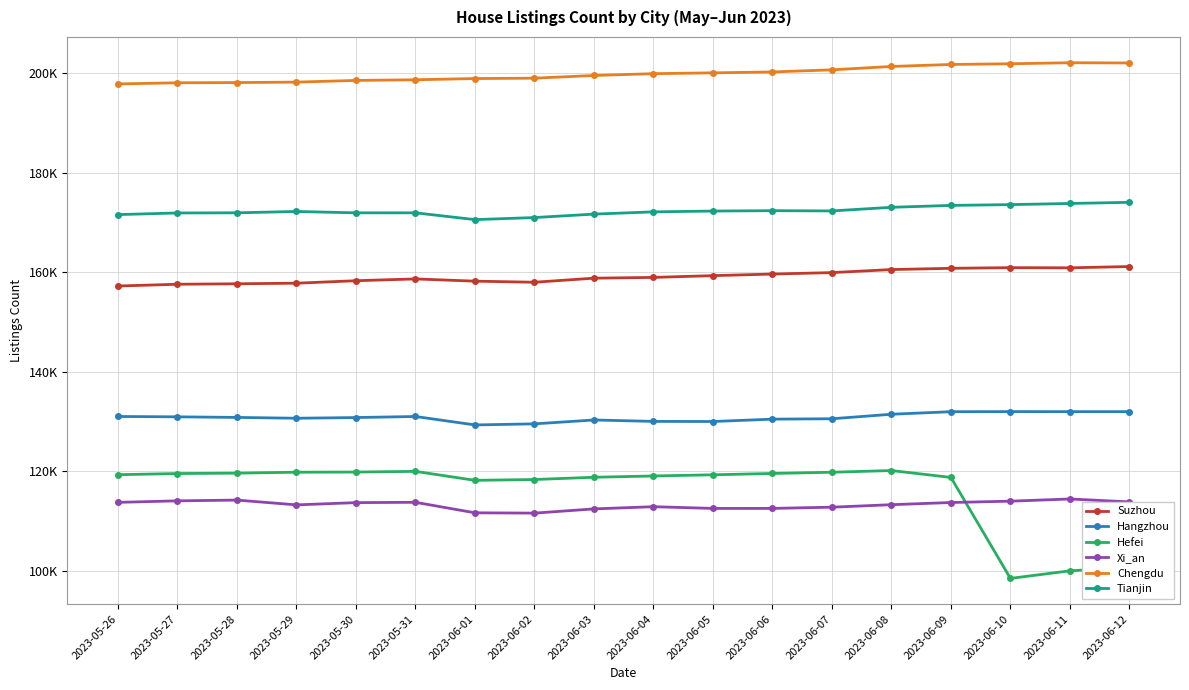

Which series has the largest total across all categories?

Chengdu